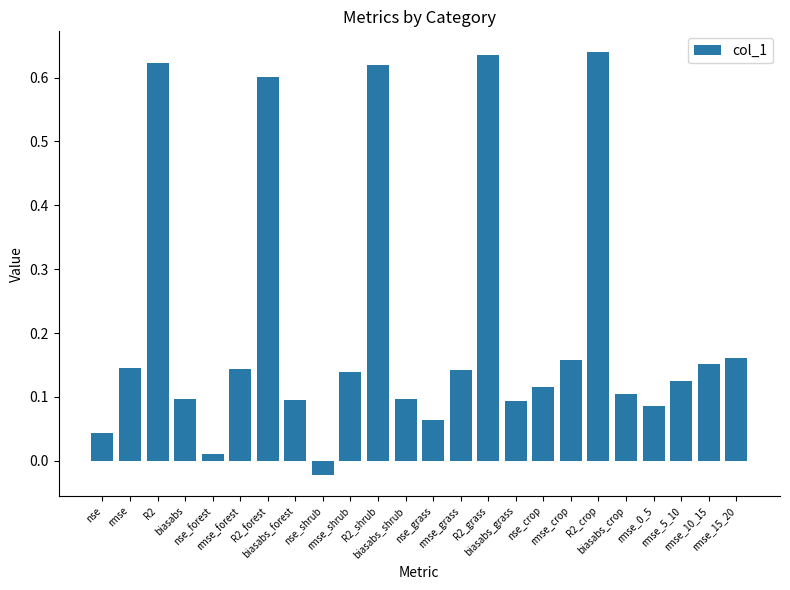

What is the sum of all values?

5.1